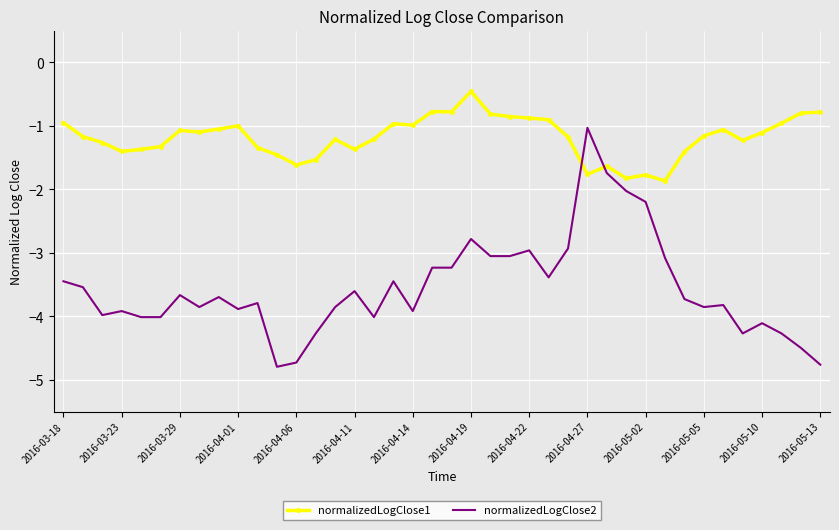

What is the sum of all normalizedLogClose1 values?

-47.3